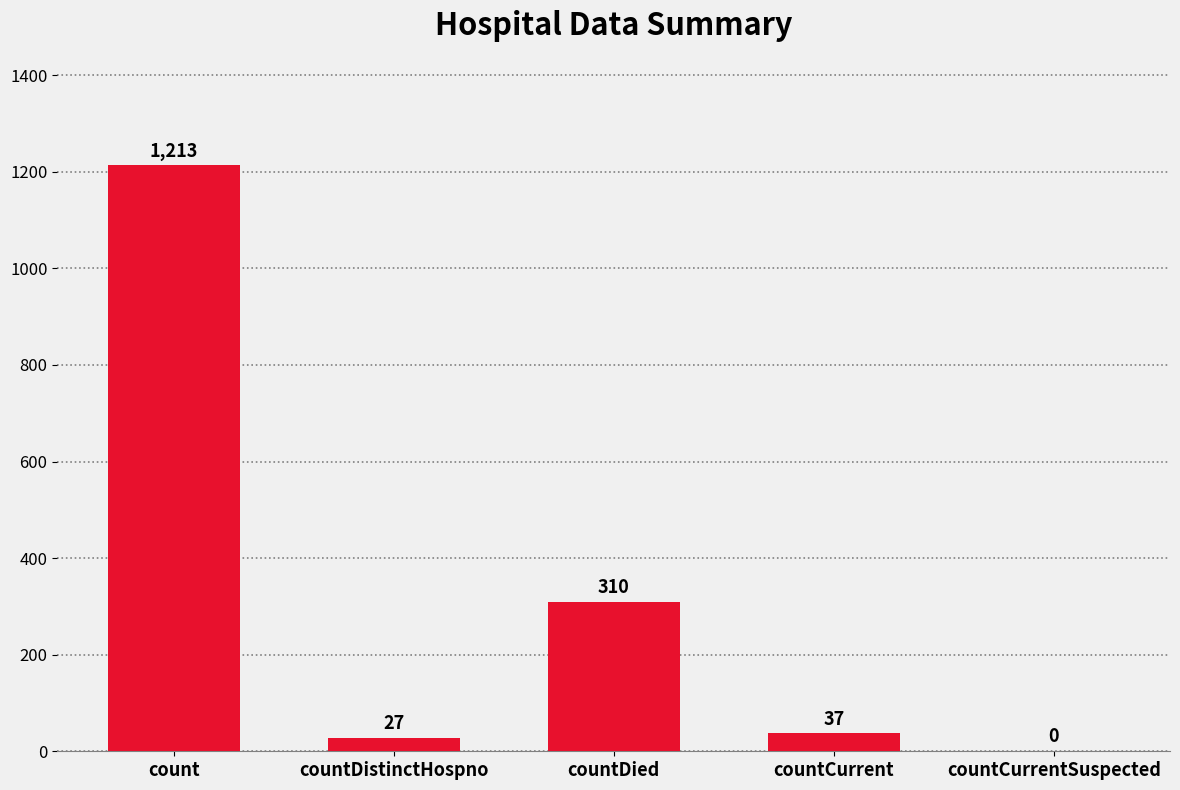

How many distinct data groups are displayed?

1